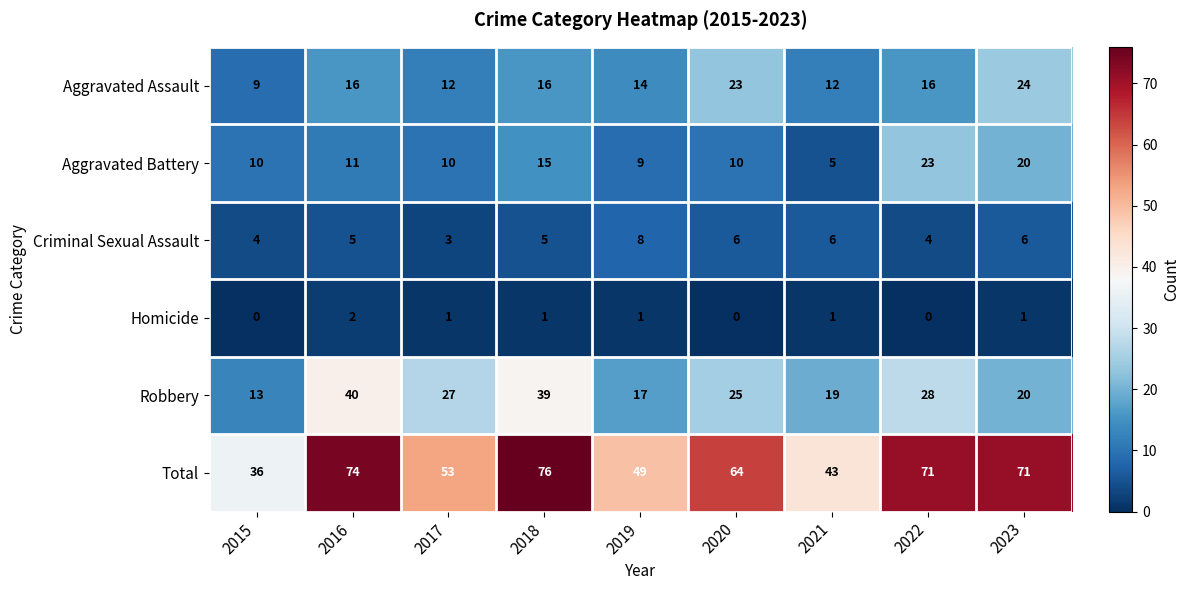

At which category does the chart reach its peak across all series?

2018